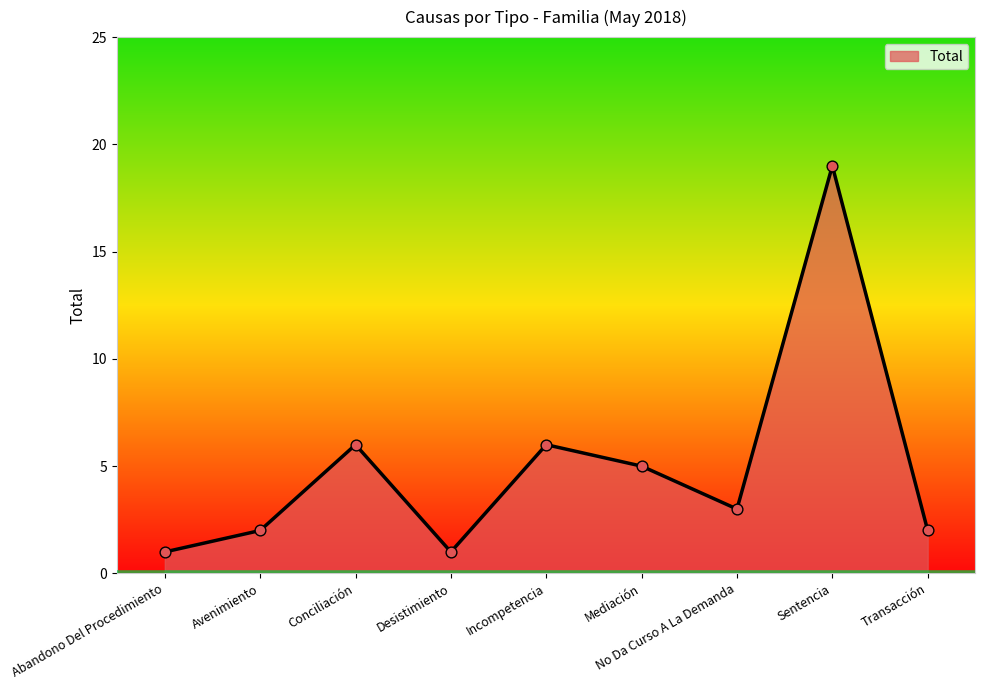

Approximately how many times larger is the value at Mediación compared to Avenimiento?

2.5